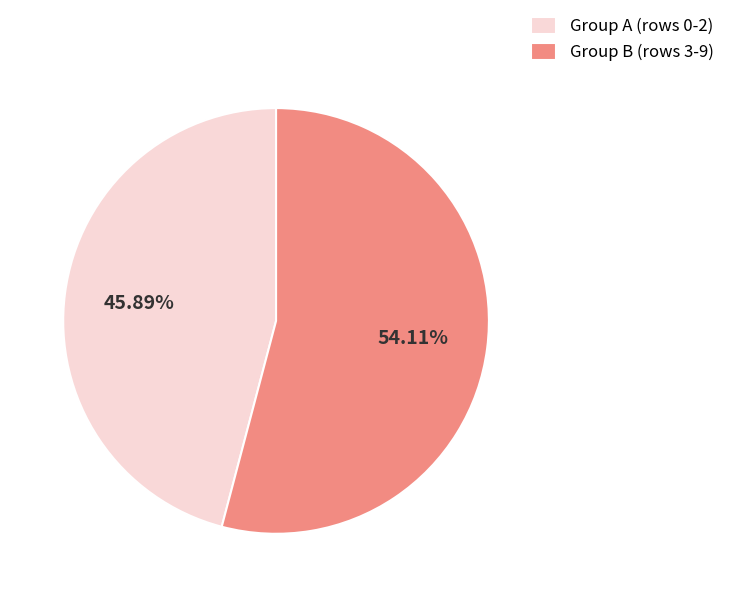

Does any single category account for the majority?

Yes